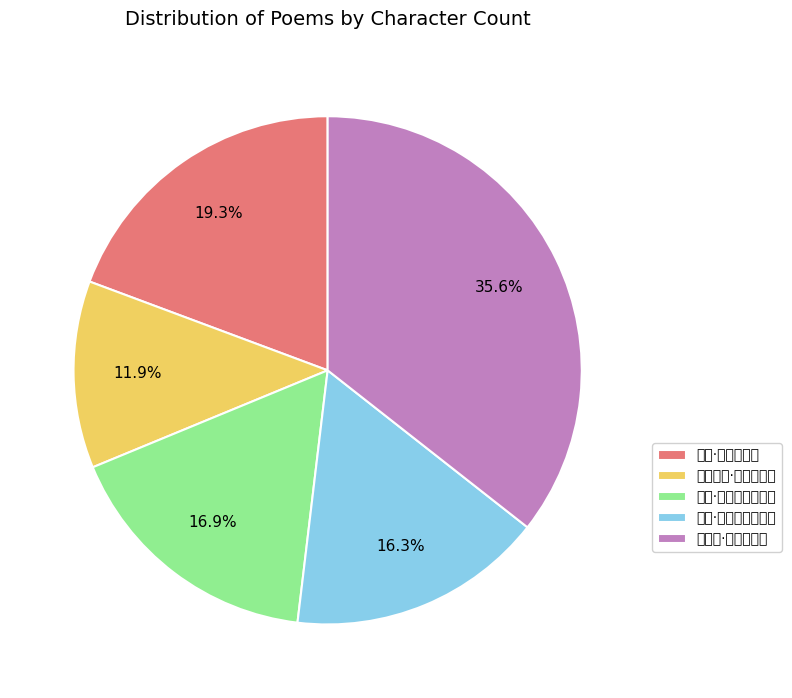

What is the total percentage of 有感·啼号升斗抵千金 and 直侍郎·升斗贪微禄?

52.5%